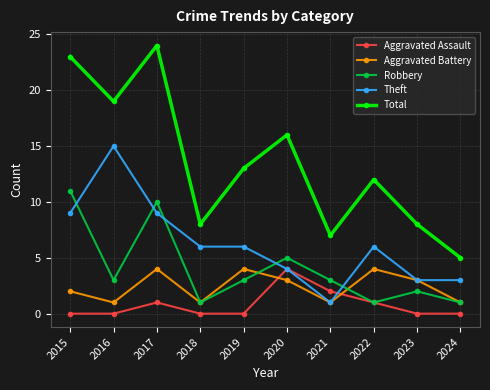

Where is Aggravated Battery nearest to the value 2?

2015